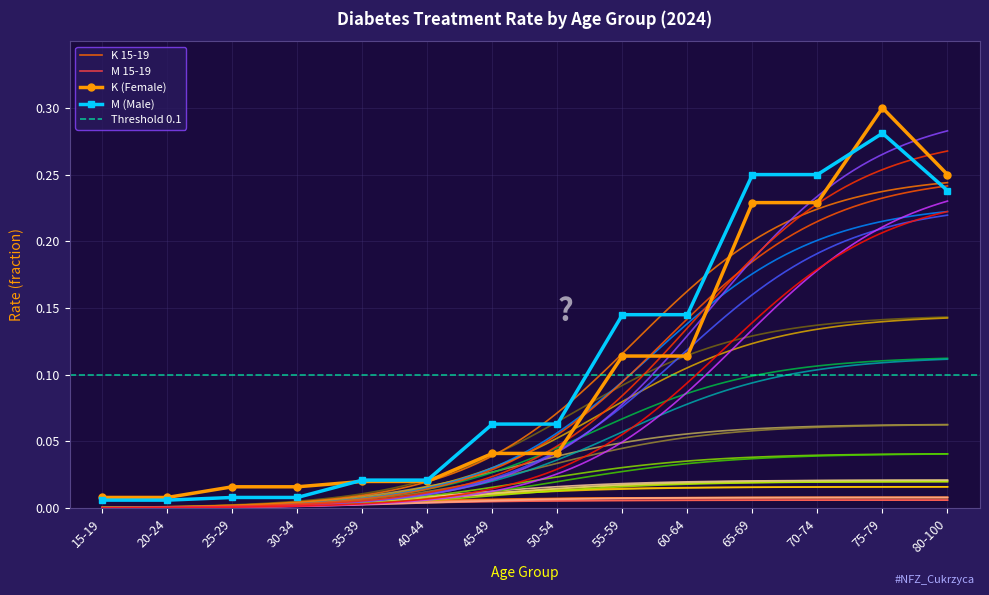

What is the difference between the maximum and minimum values in the K (Female) series?

0.3